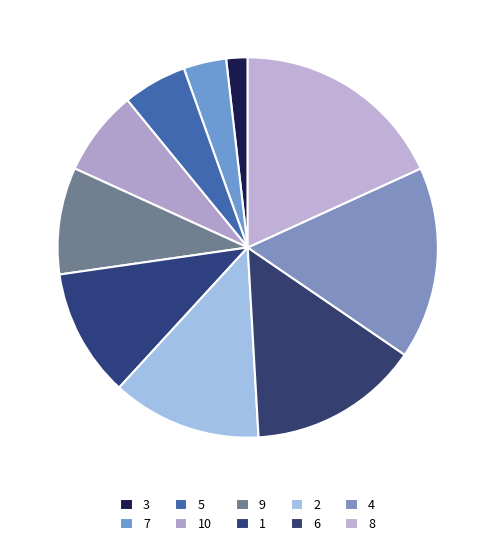

To the nearest percent, what portion does 5 represent?

5%